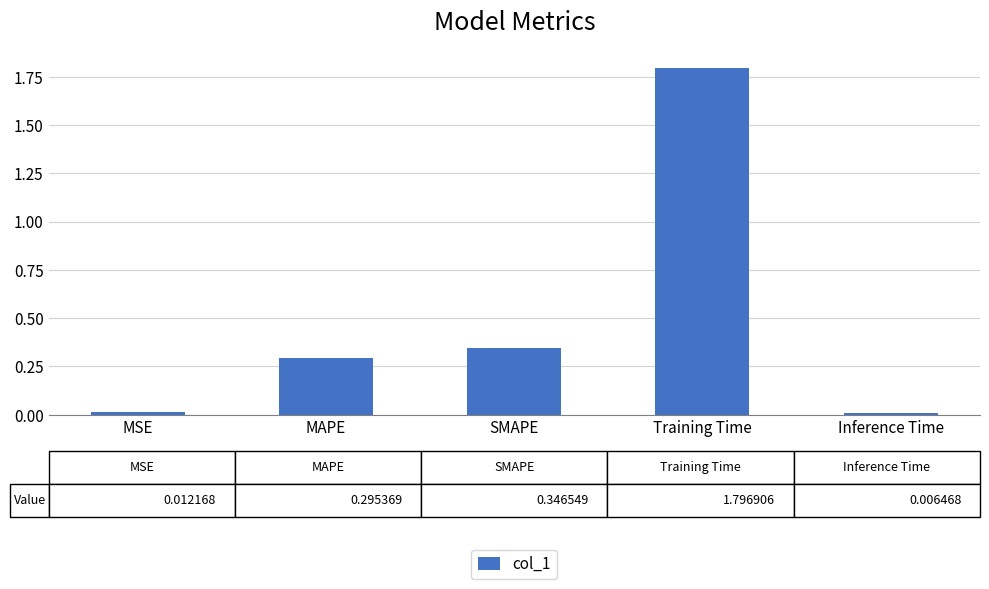

What is the label of the 2nd bar from the left?

MAPE